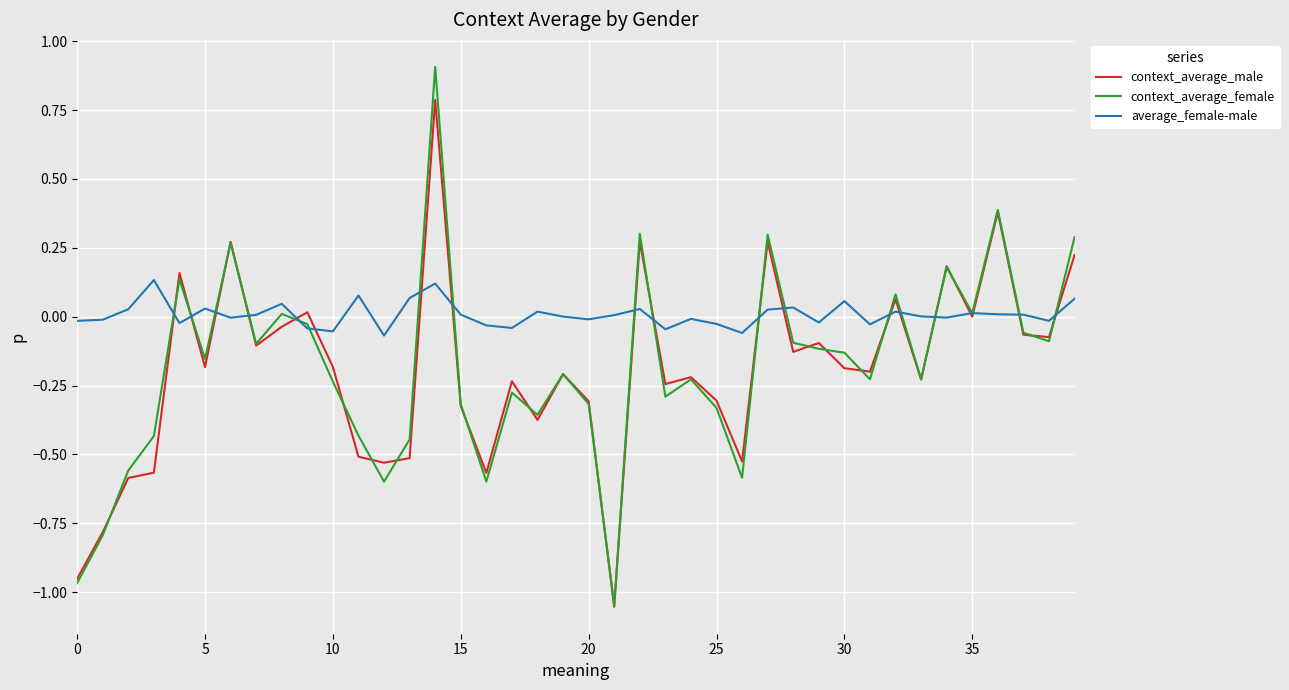

Which series has the largest range (max minus min)?

context_average_female